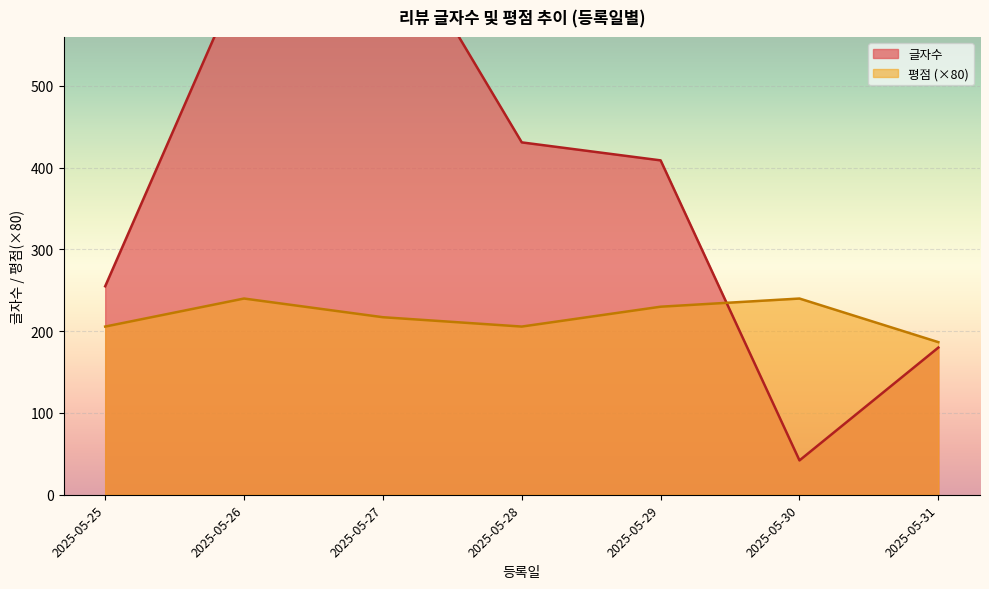

Is it true that 평점 (×80) equals 205.7 at 2025-05-25?

True